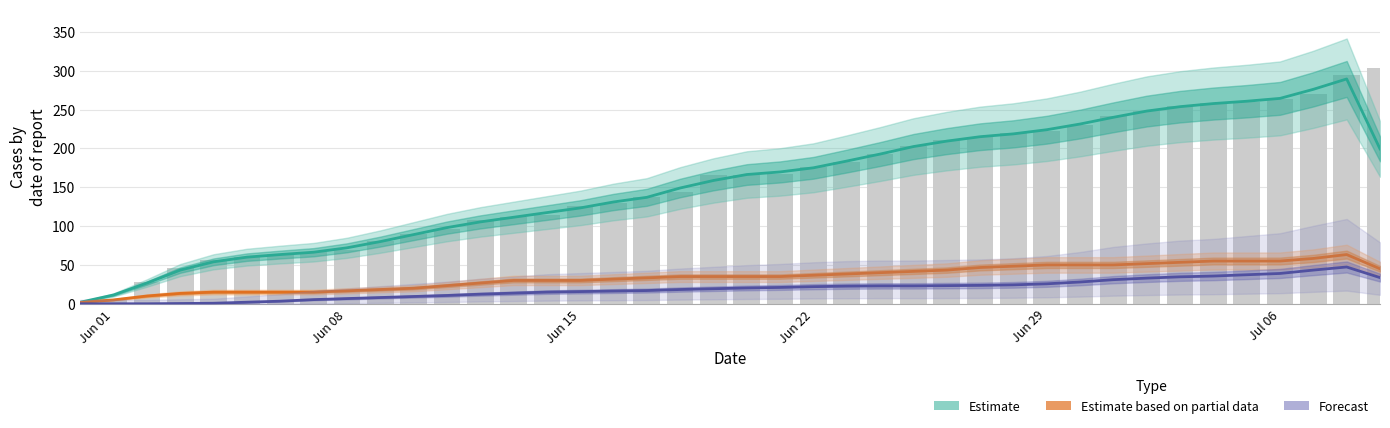

At which label does Estimate (CH) reach its minimum?

Jun 01